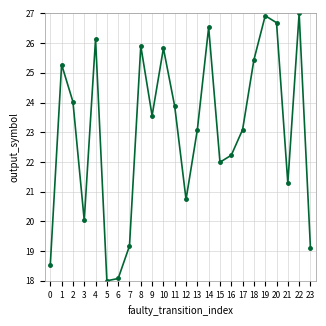

How many points are higher than both their immediate neighbors (excluding endpoints)?

7